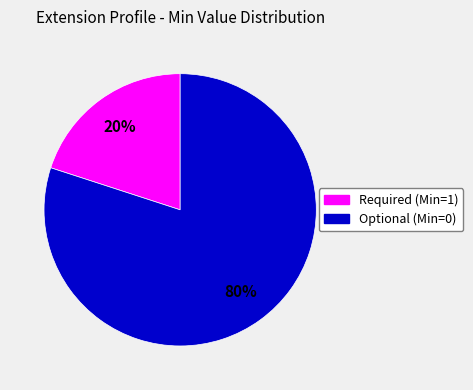

Does any single category account for the majority?

Yes